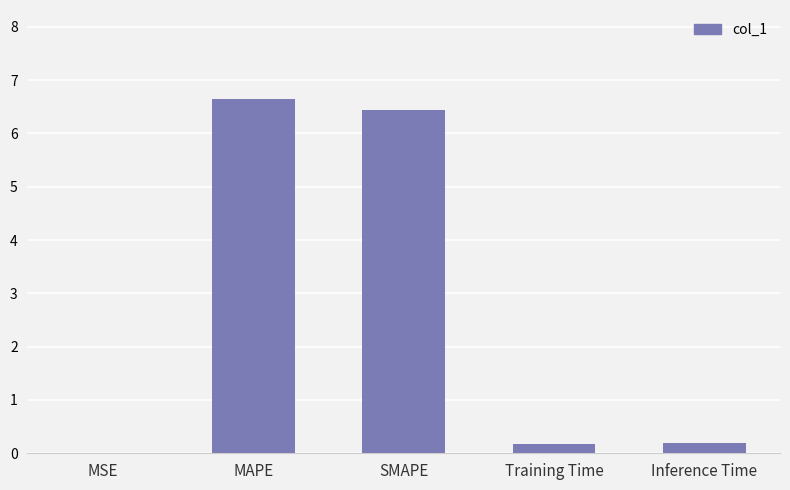

Which has a higher value, Training Time or MSE?

Training Time